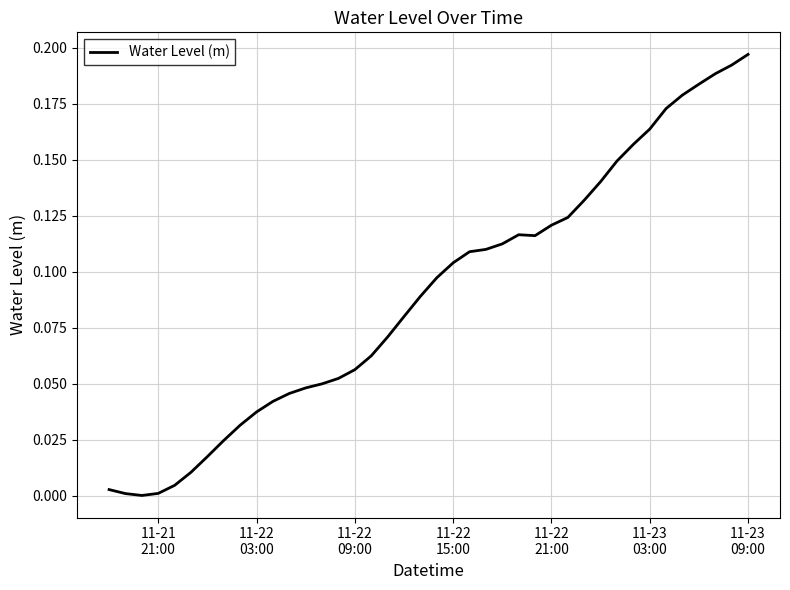

What is the sum of all values?

3.6